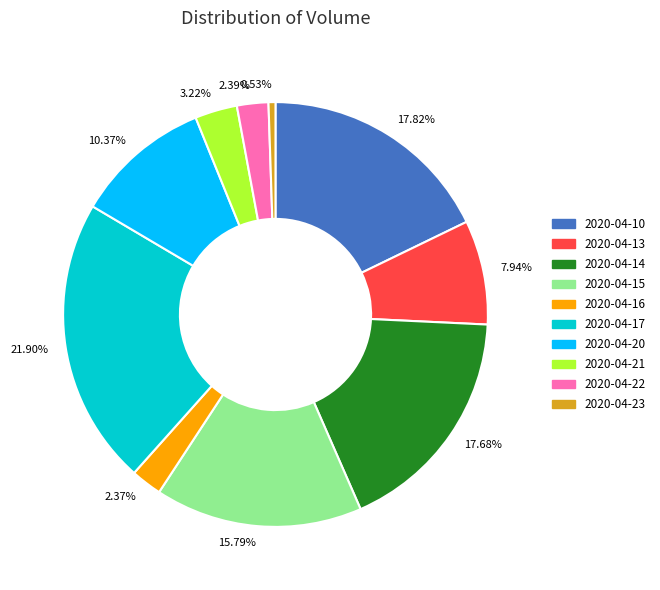

Do 2.39% and 3.22% together represent more than half of the pie?

No